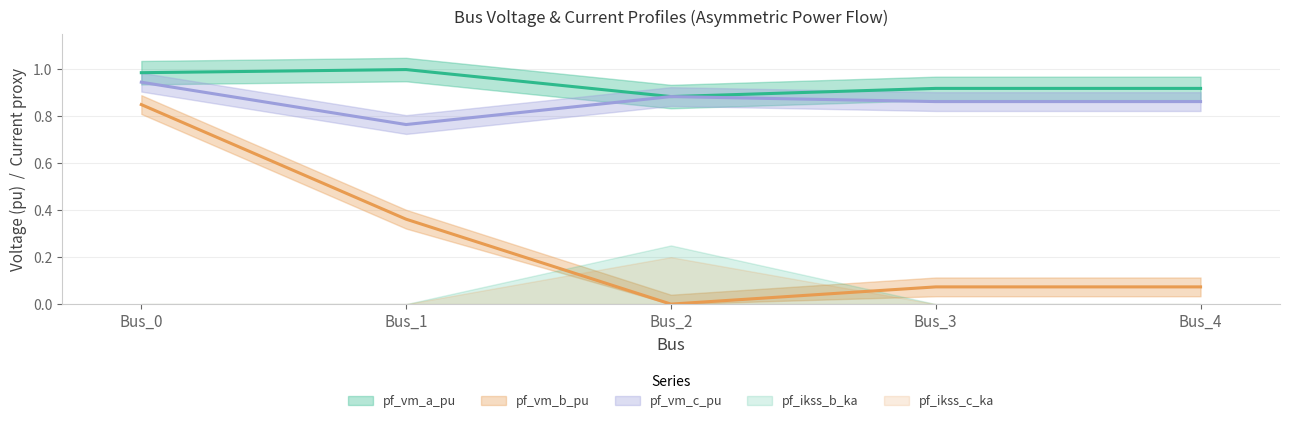

Does the chart have visible grid lines?

Yes